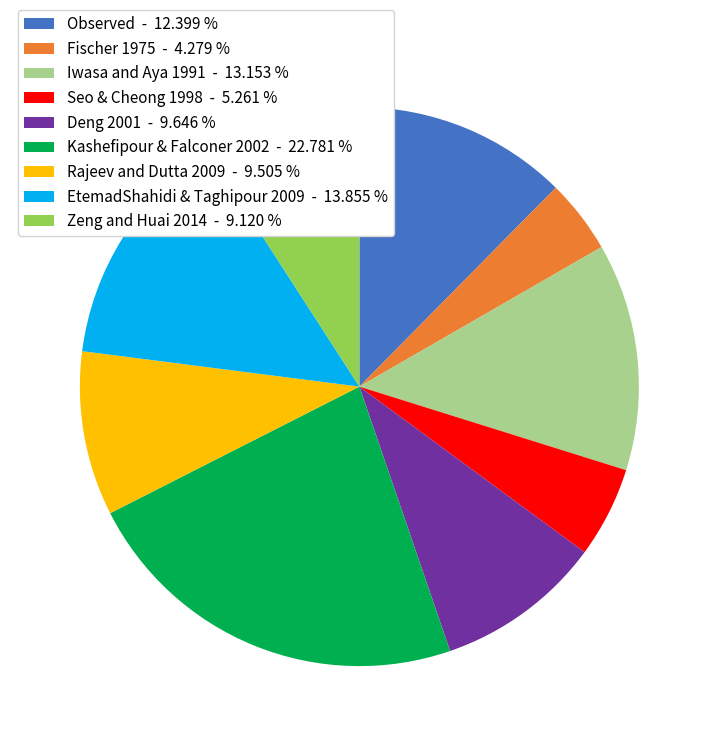

Is the sum of Kashefipour & Falconer 2002 - 22.781 % and Zeng and Huai 2014 - 9.120 % greater than half?

No